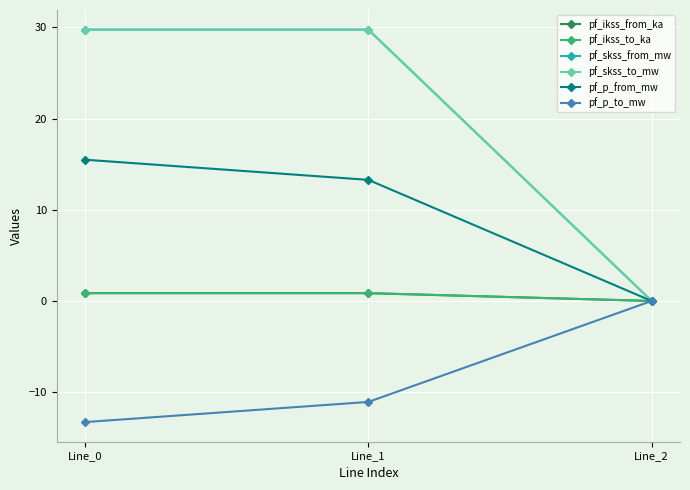

Which series has the largest range (max minus min)?

pf_skss_from_mw